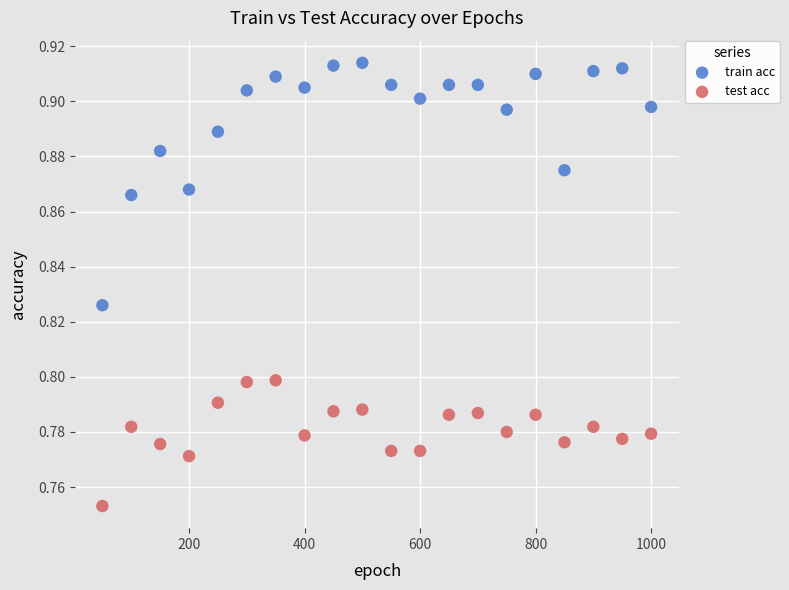

Which series has the largest Y range (max minus min)?

train acc